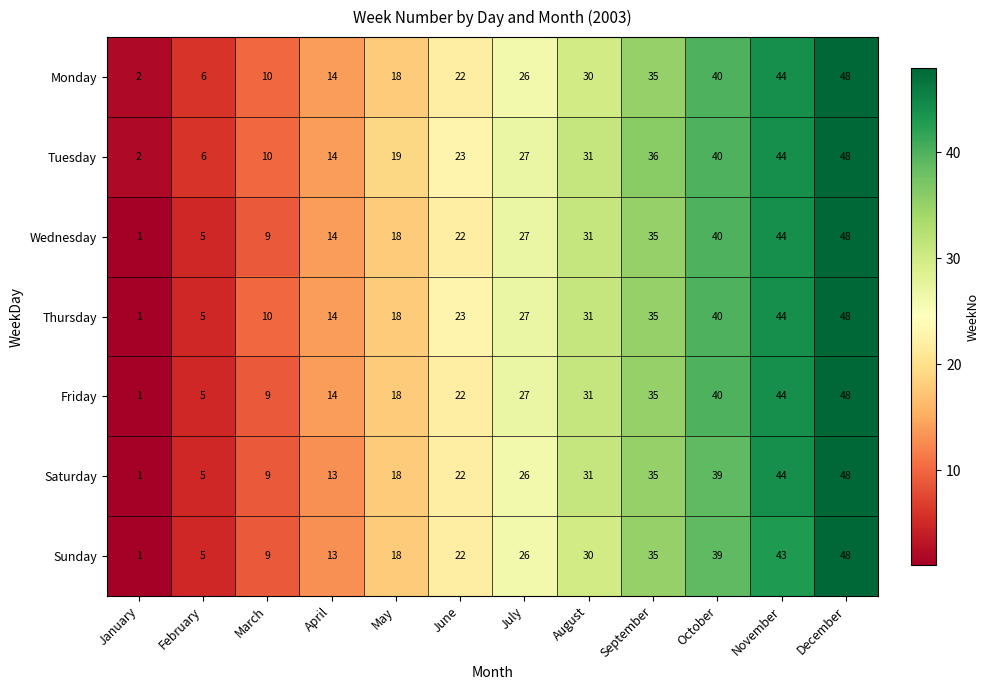

At which category does the chart reach its minimum across all series?

January